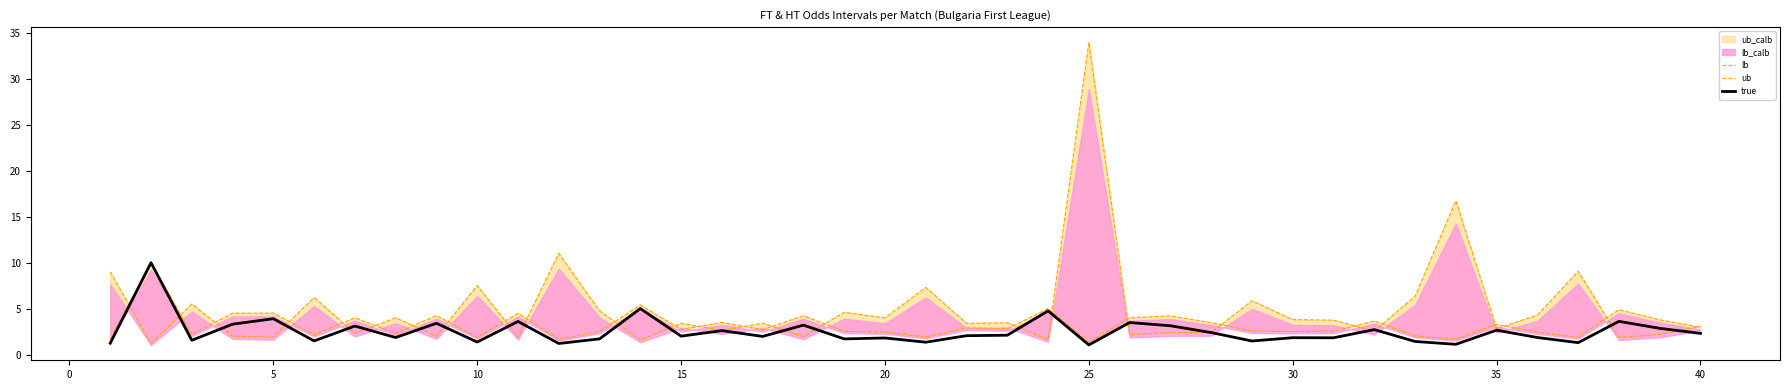

Reading left to right, transcribe all the data shown in this chart.

lb: 1.7	10.0	2.2	4.5	4.5	2.1	4.0	2.3	4.2	1.9	4.5	1.6	2.5	5.4	2.7	3.5	2.7	4.2	2.5	2.5	1.9	2.9	2.8	5.0	1.3	4.0	4.2	3.5	2.5	2.5	2.5	3.6	2.0	1.6	3.3	2.4	1.9	4.9	3.8	3.0
ub: 9.0	1.2	5.5	2.0	1.9	6.2	2.3	4.0	2.0	7.5	1.9	11.0	4.8	1.6	3.4	2.6	3.4	2.0	4.6	4.0	7.3	3.4	3.5	1.6	34.0	2.2	2.4	2.4	5.8	3.8	3.7	2.5	6.3	16.8	2.8	4.3	9.1	1.9	2.2	3.1
true: 1.2	10.0	1.6	3.3	3.9	1.5	3.1	1.9	3.4	1.4	3.6	1.2	1.7	5.0	2.0	2.6	2.0	3.2	1.7	1.8	1.3	2.0	2.1	4.8	1.0	3.5	3.1	2.4	1.5	1.8	1.8	2.7	1.4	1.1	2.6	1.9	1.3	3.6	2.9	2.3